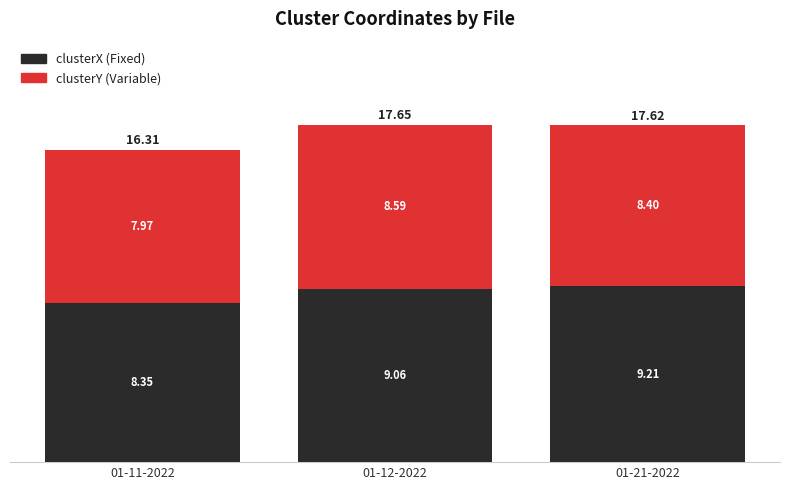

What is the total value across all series at 01-21-2022?

17.6